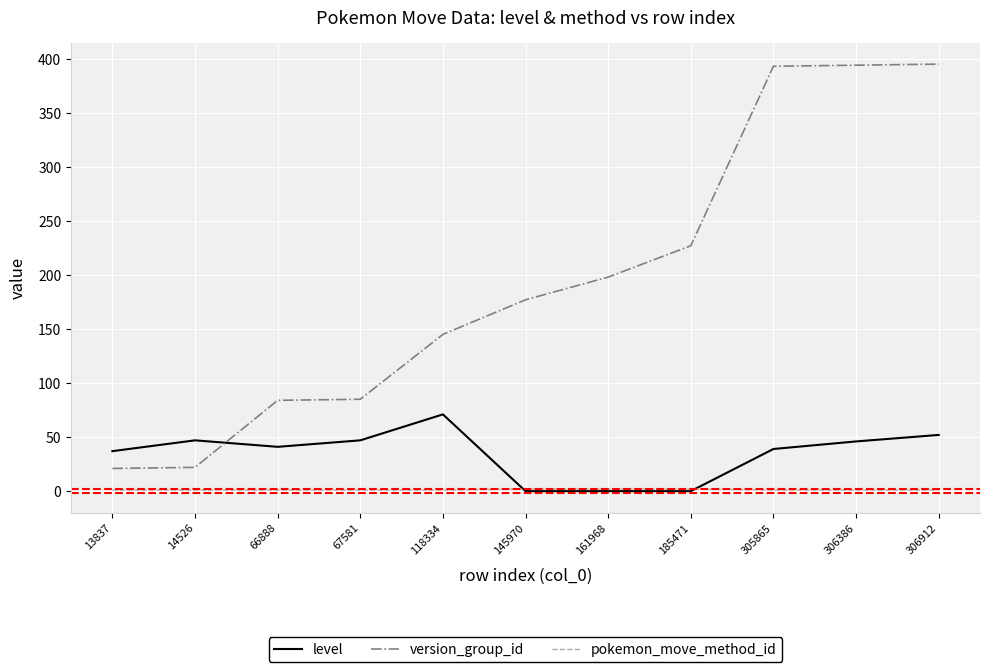

What is the approximate value of pokemon_move_method_id at 66888?

1